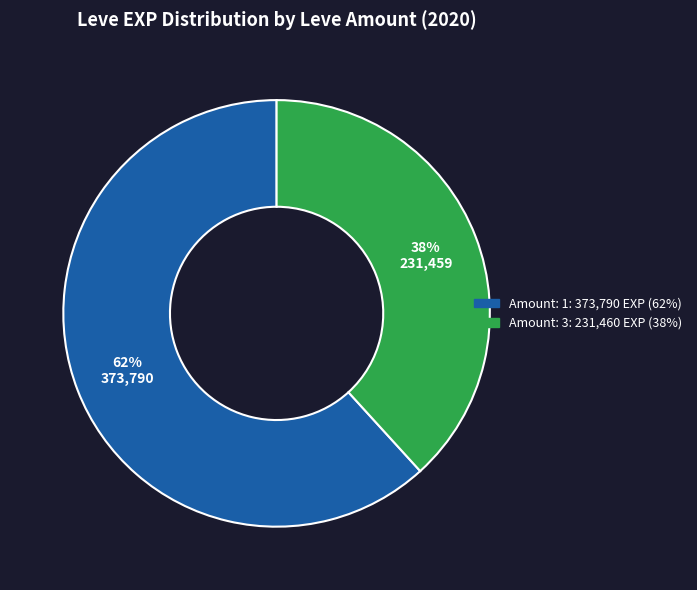

To the nearest percent, what is the average slice percentage?

50%